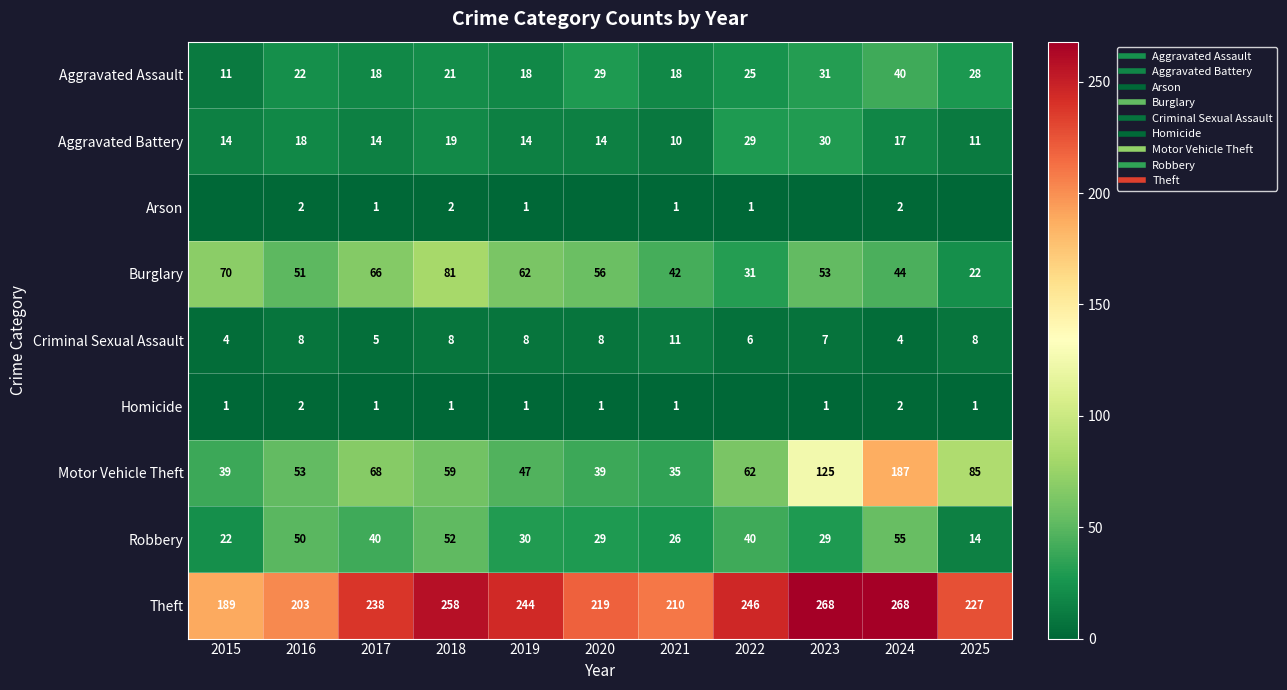

At which label is Motor Vehicle Theft closest to 111?

2023